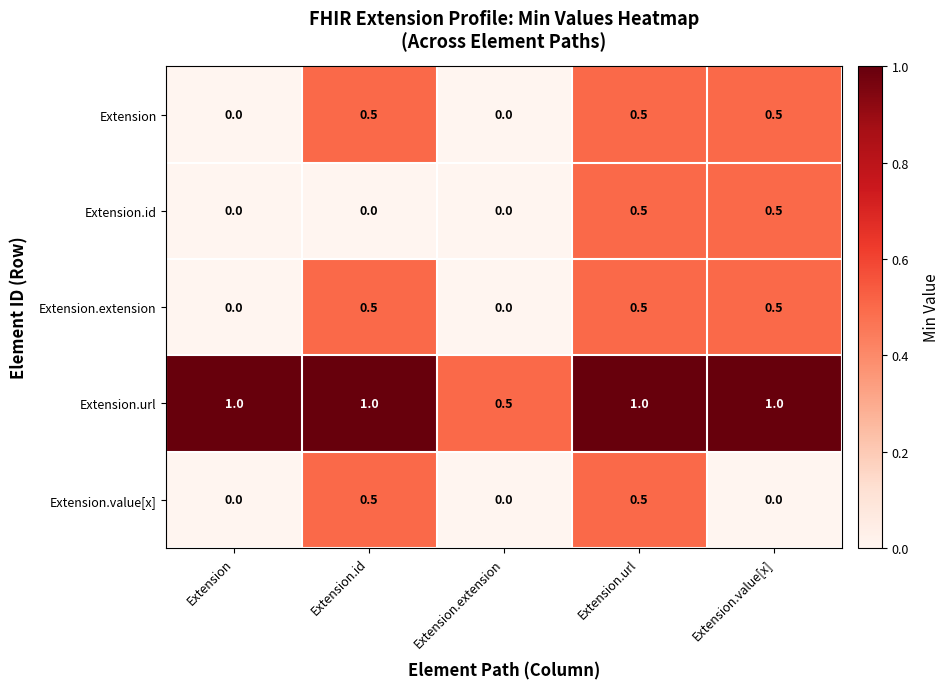

At which category is the sum across all series the highest?

Extension.url